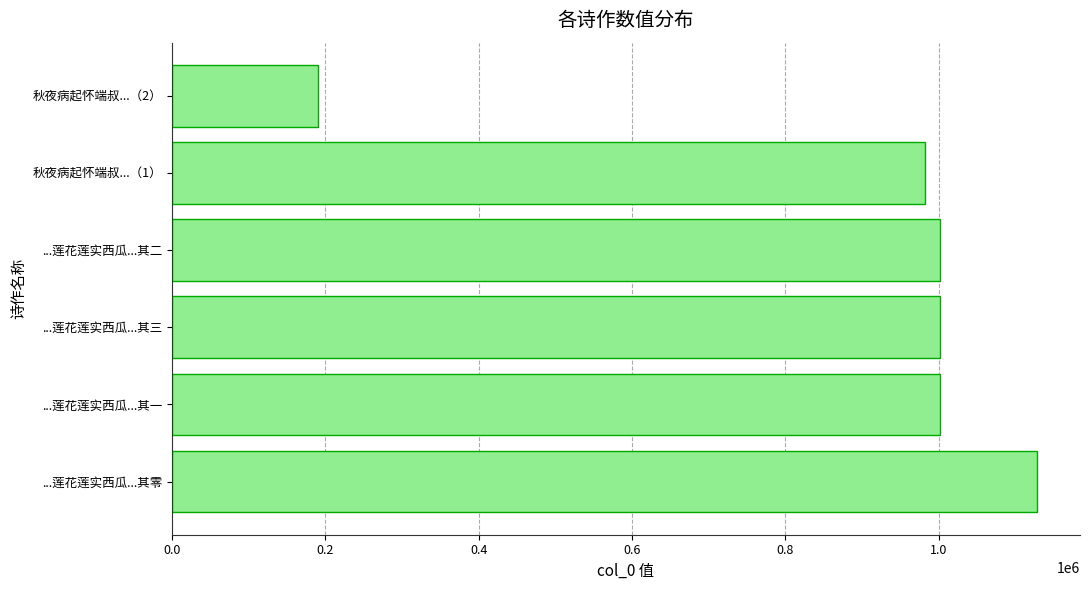

True or false: the data shows 1608127 at ...莲花莲实西瓜...其二.

False